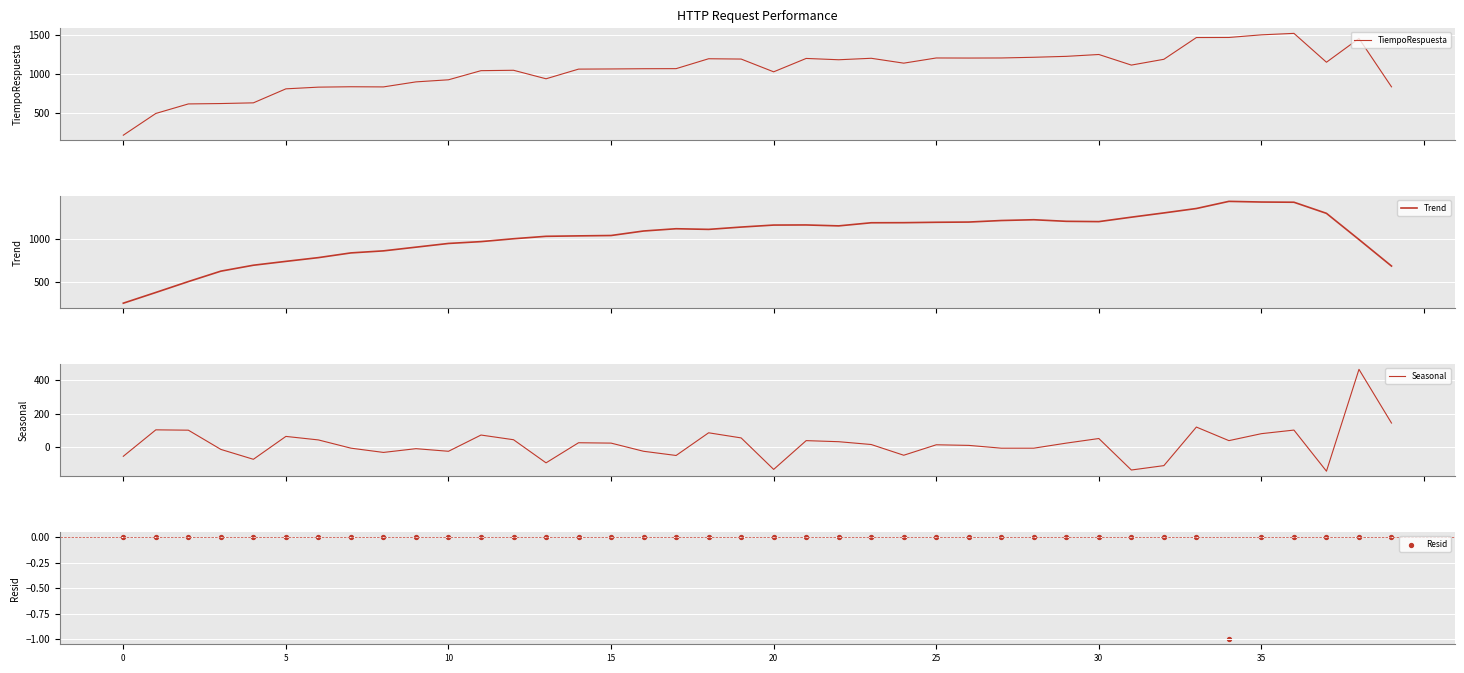

Which series contains the lowest Y value?

Seasonal